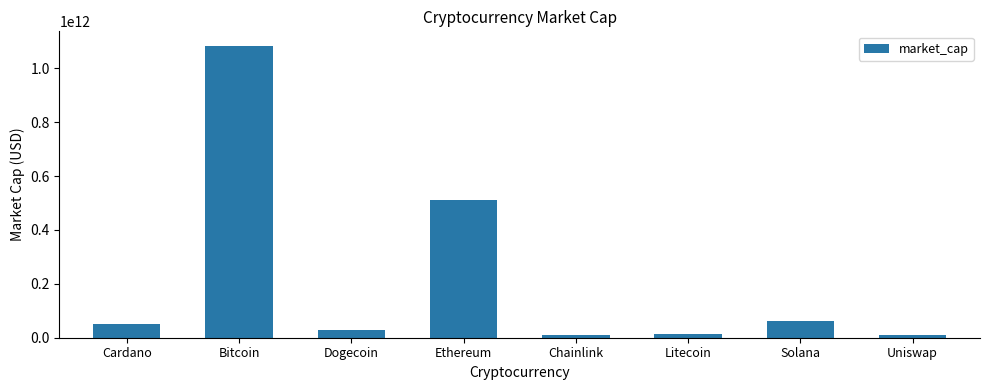

What is the greatest value displayed?

1082968939910